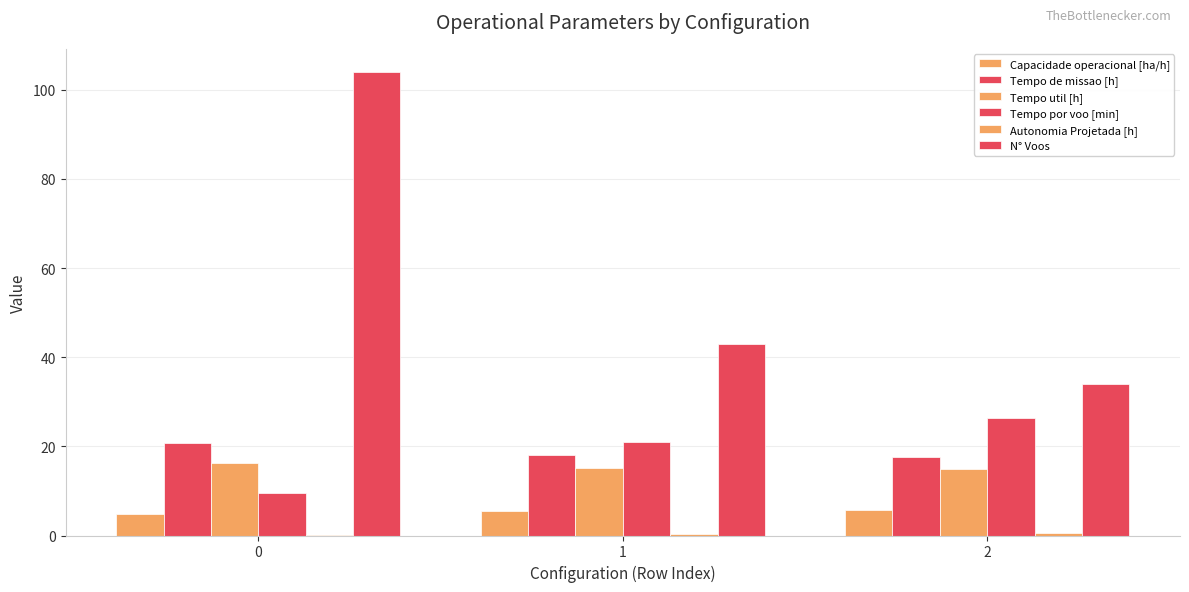

How many Autonomia Projetada [h] values are between 0 and 1?

3